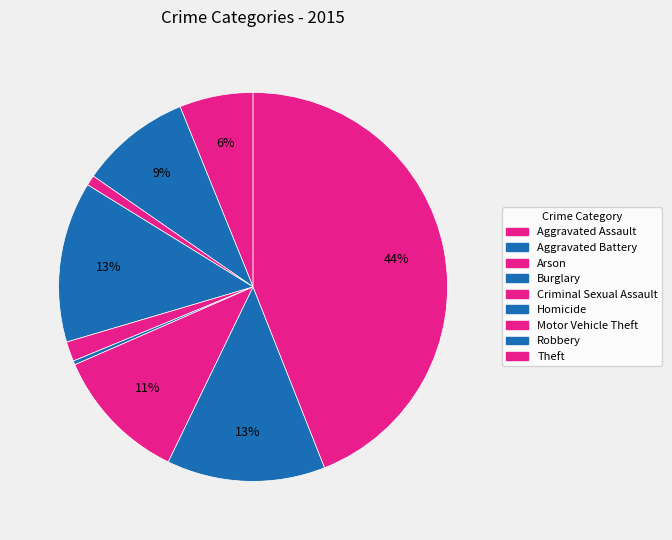

To the nearest percent, what is the average slice percentage?

11%